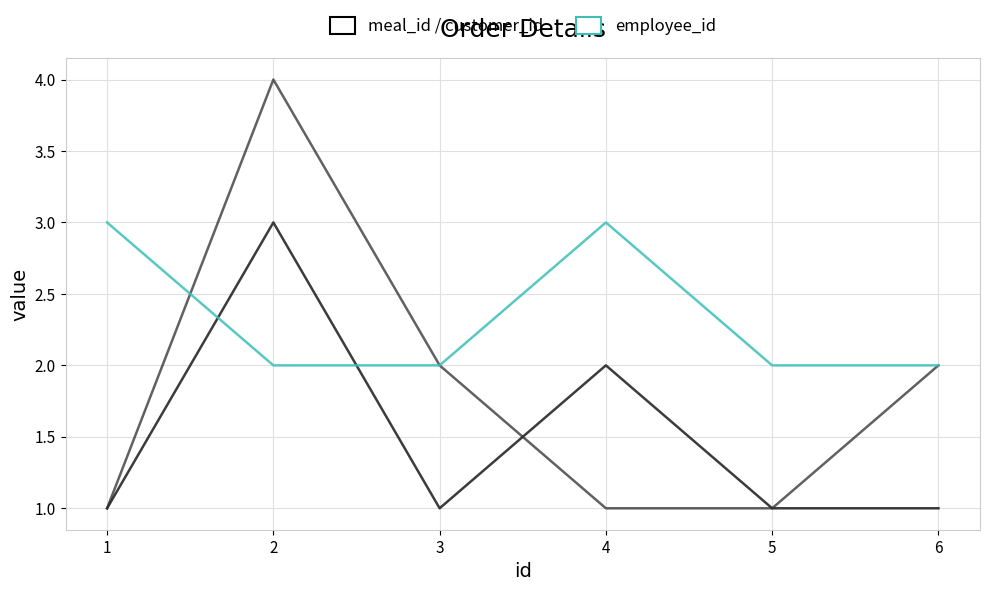

What is the total value across all series at 5?

4